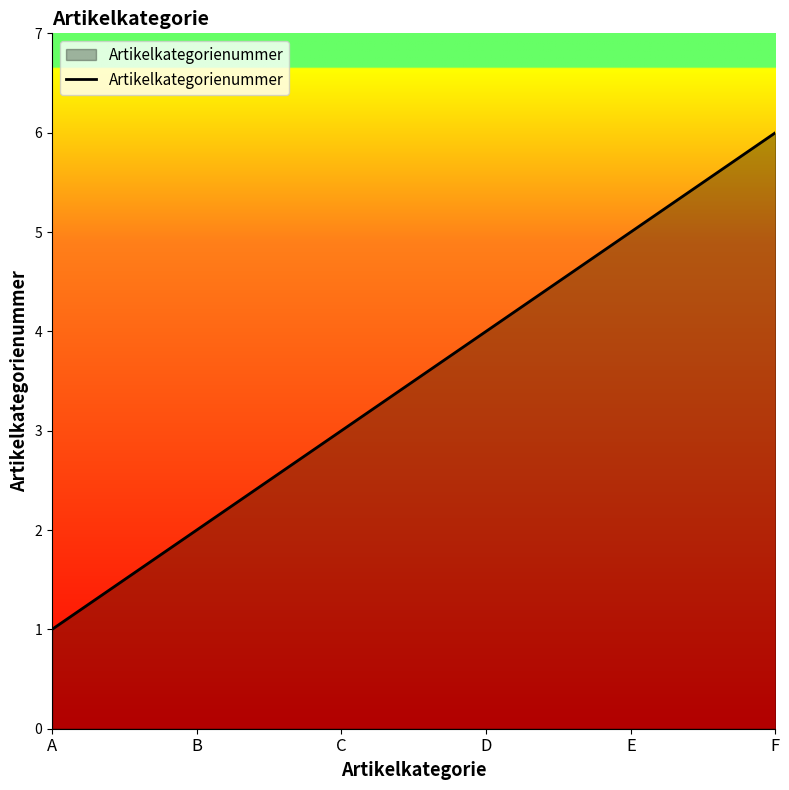

What is the change in value from B to D?

+2